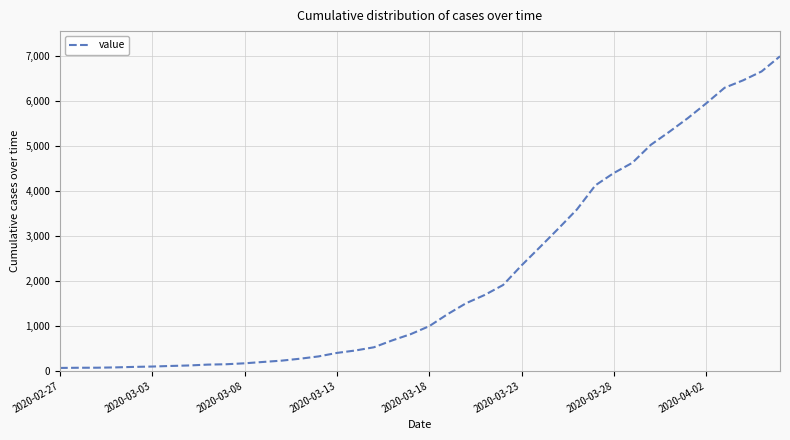

What is the difference between the maximum and minimum values?

6931